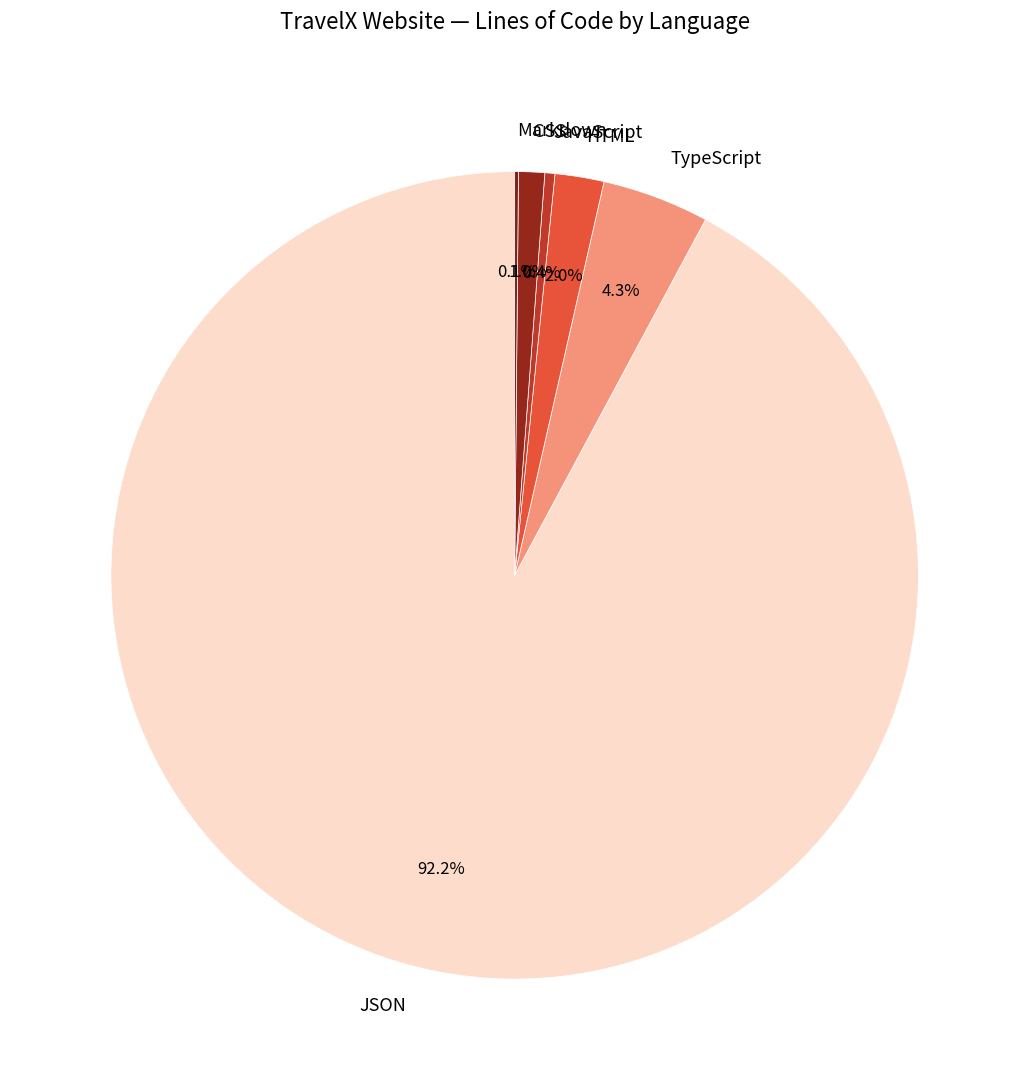

Which category accounts for the majority?

JSON